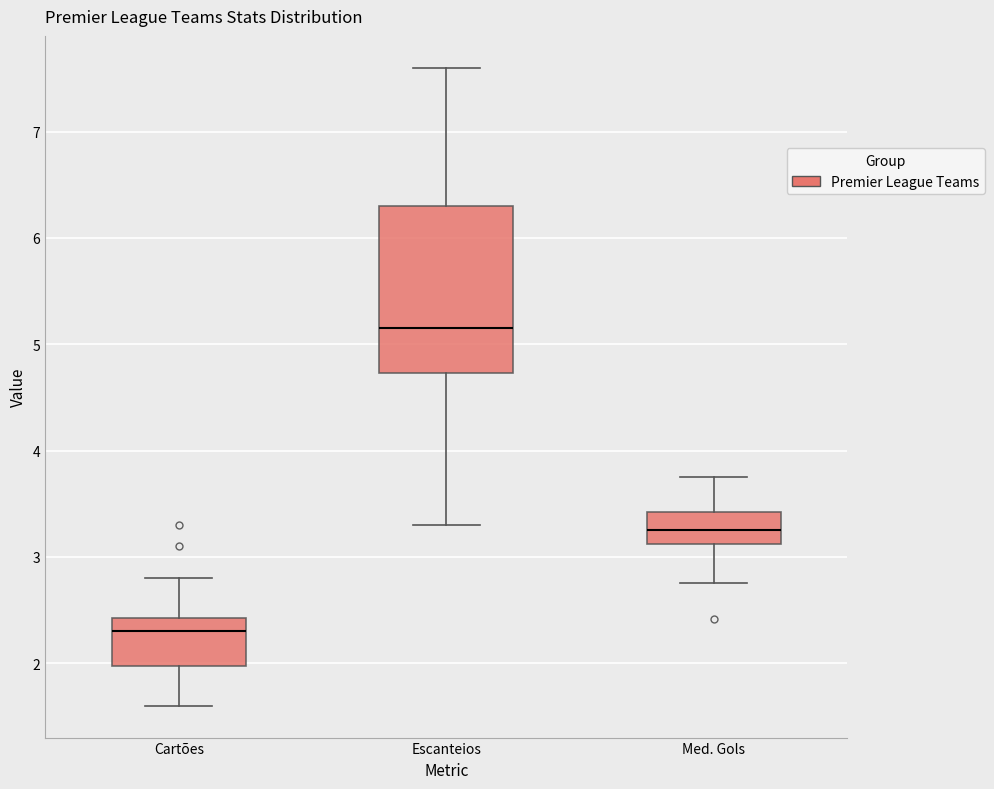

Reading left to right, read every box against the y-axis: the position of its median line, the range the box covers, and the ends of its whiskers. The values are not printed on the chart, so give them approximately, as read against the axis.

Cartões: median 2.3, box 2.0 to 2.4, whiskers 1.6 to 2.8
Escanteios: median 5.2, box 4.7 to 6.3, whiskers 3.3 to 7.6
Med. Gols: median 3.3, box 3.1 to 3.4, whiskers 2.8 to 3.8